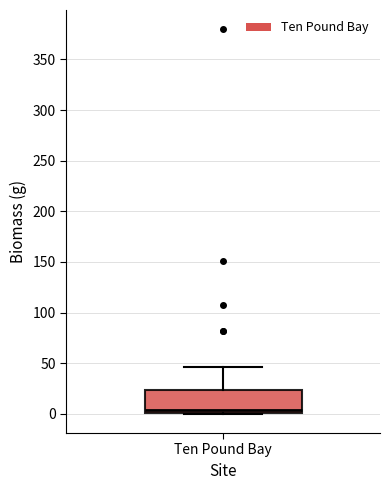

Read this box plot against the y-axis: the position of the median line, the range covered by the box, and the ends of both whiskers. The values are not printed on the chart, so give them approximately, as read against the axis.

median 5, box 0 to 25, whiskers 0 to 45